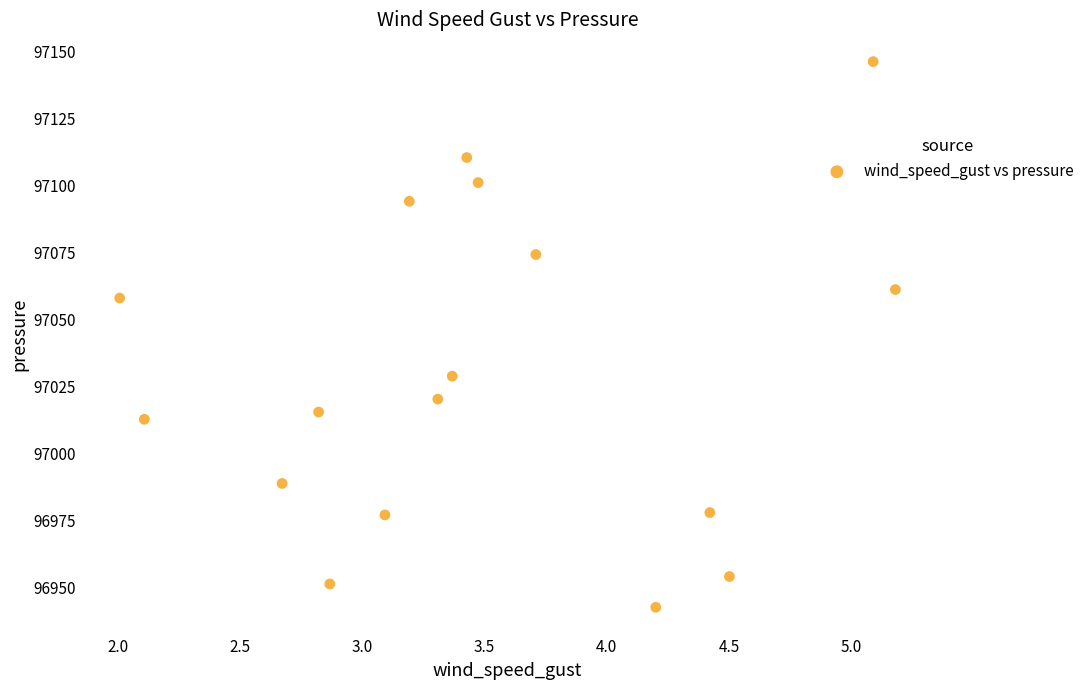

What is the range of X values (max minus min)?

3.2